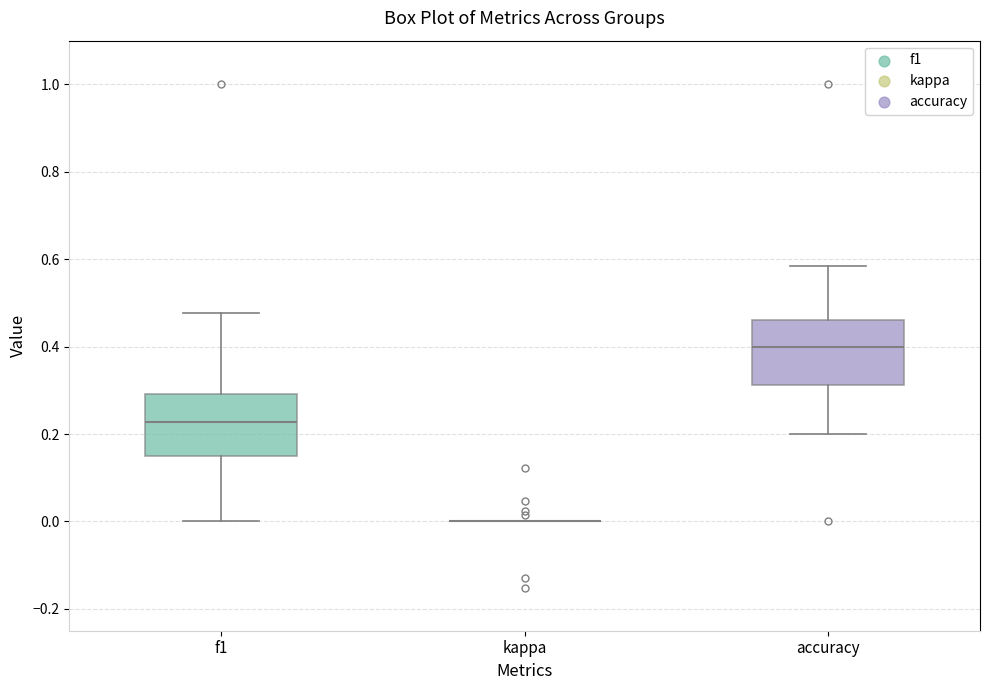

Reading left to right, transcribe this box plot: for each box, give where its median line is, the range the box spans, and where its two whiskers end, as read against the y-axis. The values are not printed on the chart, so give them approximately, as read against the axis.

f1: median 0.22, box 0.14 to 0.30, whiskers 0.00 to 0.48
kappa: box collapsed to a line at 0.00, whiskers 0.00 to 0.00
accuracy: median 0.40, box 0.32 to 0.46, whiskers 0.20 to 0.58